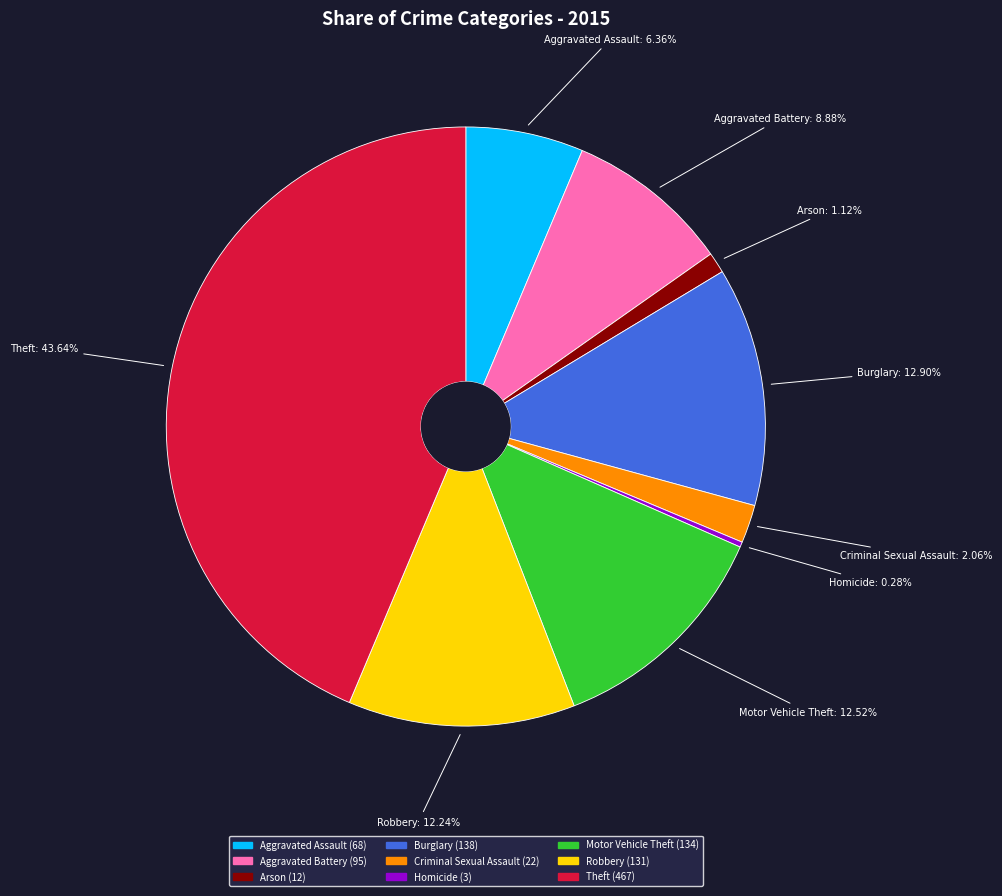

To the nearest percent, what portion does Theft represent?

44%